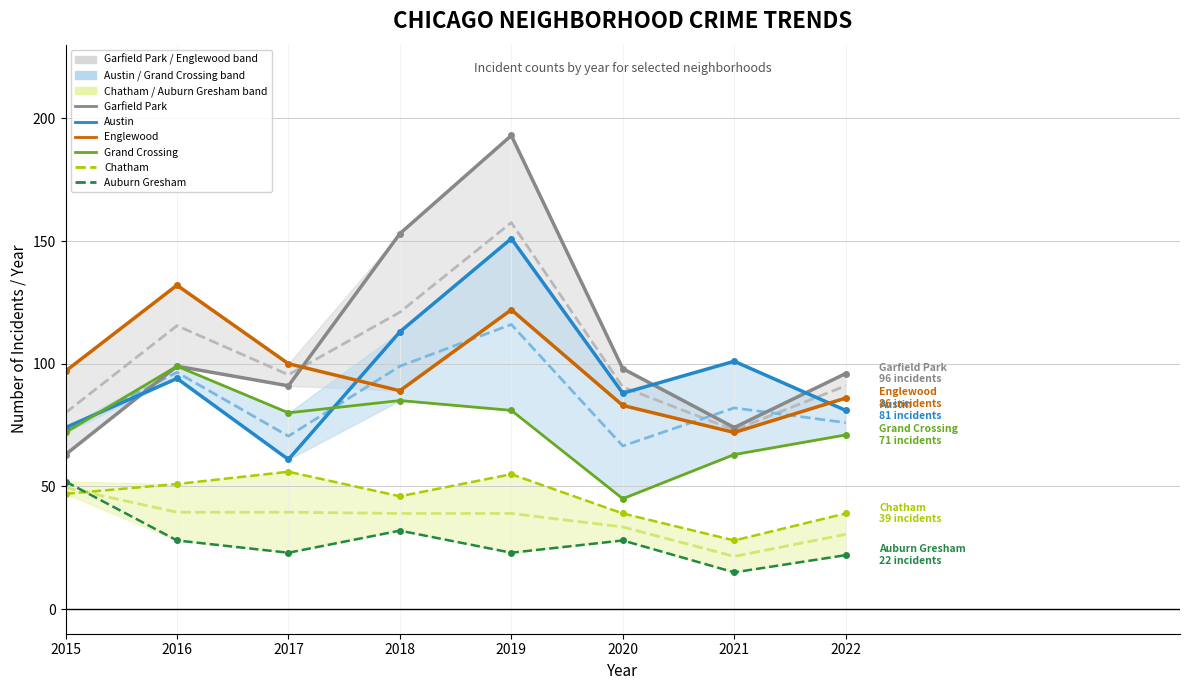

At which label does Garfield Park first exceed 98?

2016